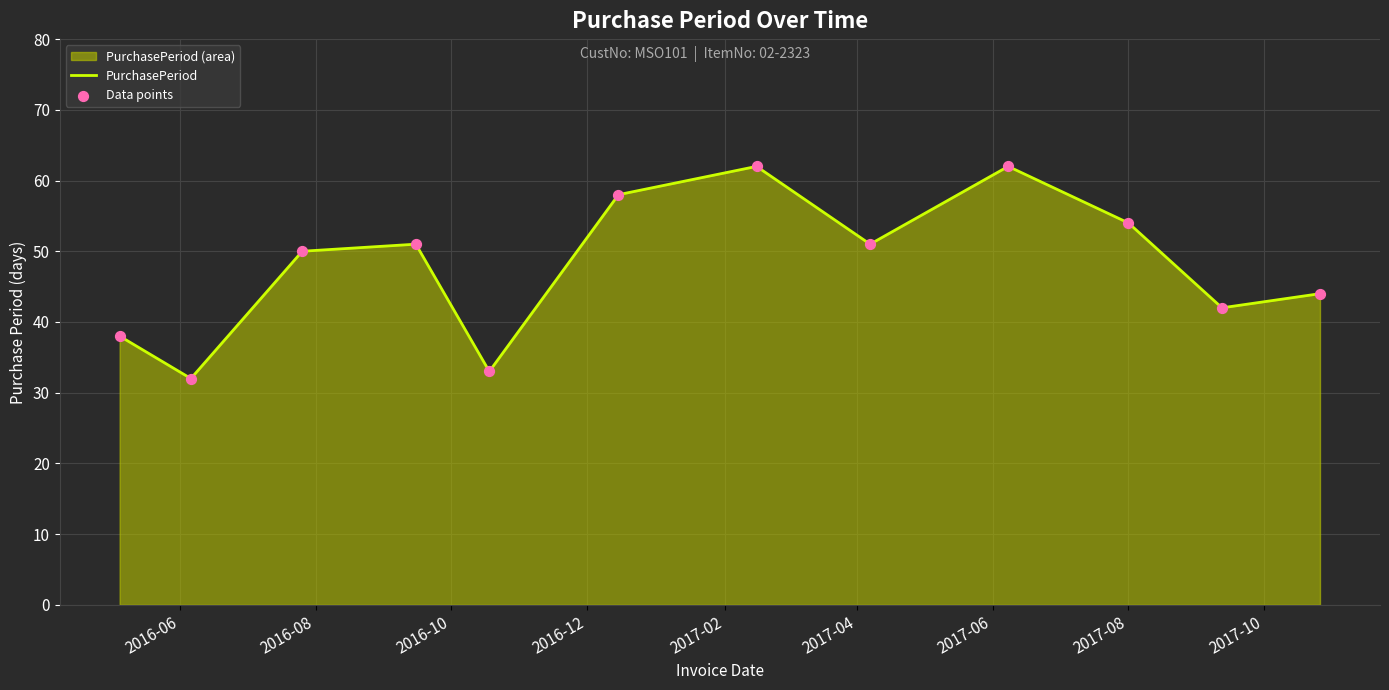

Which series has the largest Y range (max minus min)?

PurchasePeriod